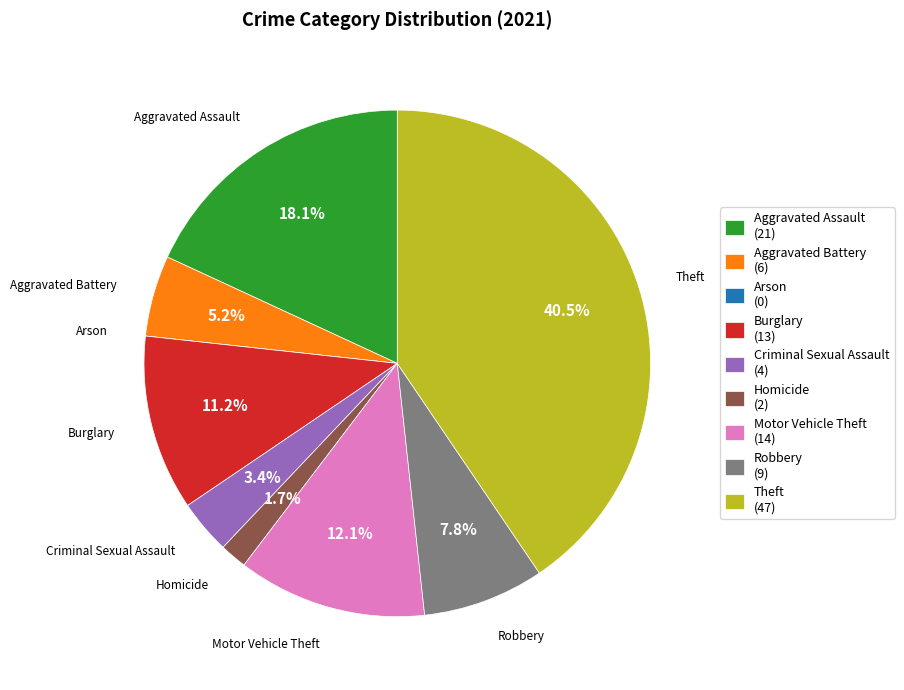

True or false: Criminal Sexual Assault accounts for 3% of the total.

True